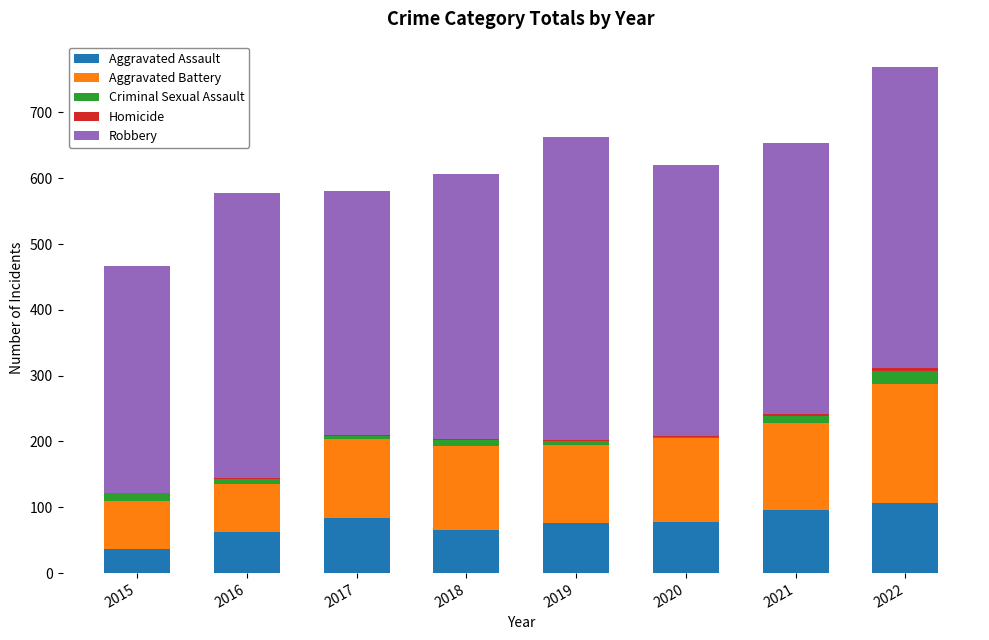

At which category is the sum across all series the highest?

2022